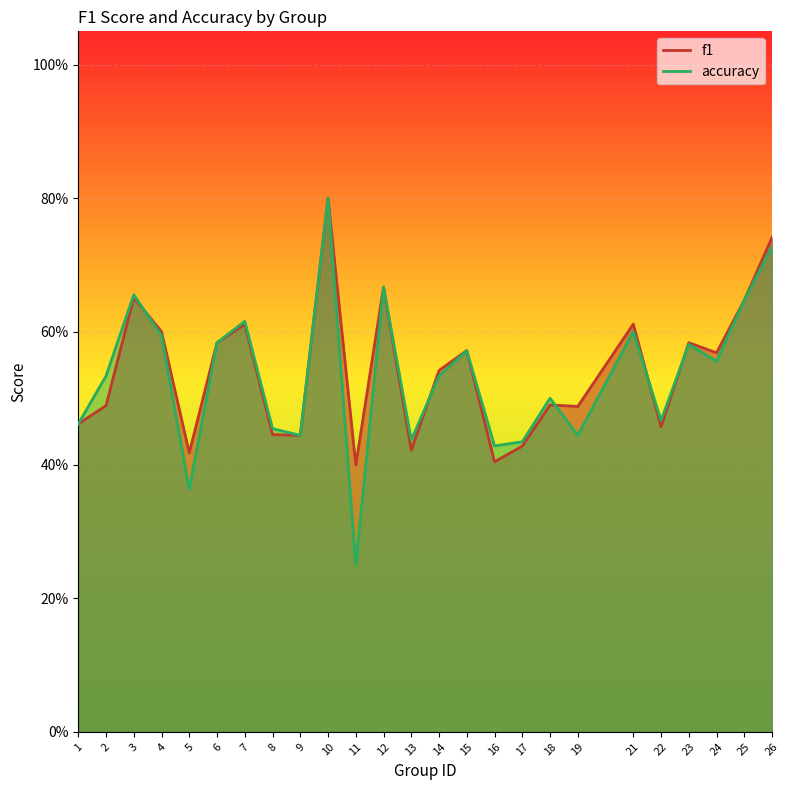

List the labels in order of accuracy value, largest first.

10, 26, 12, 3, 25, 7, 21, 4, 6, 23, 15, 24, 2, 14, 18, 22, 1, 8, 9, 19, 13, 17, 16, 5, 11